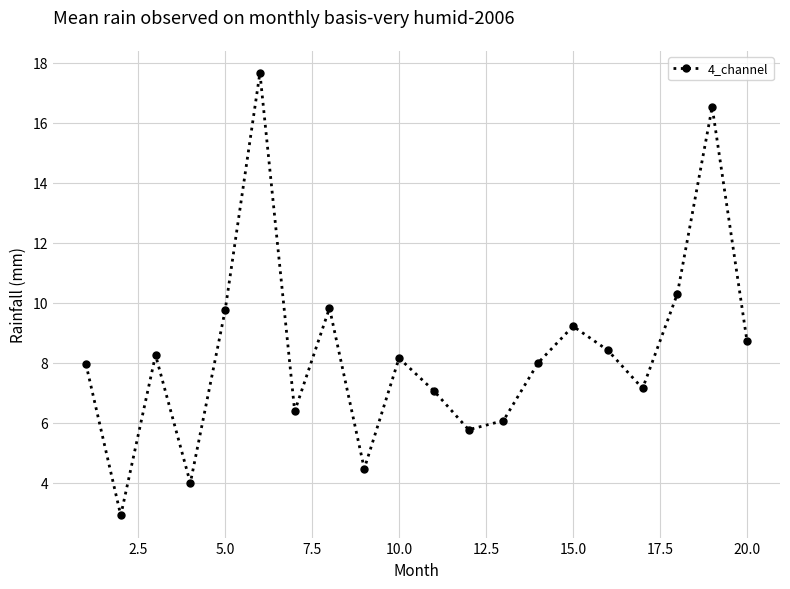

How many points are lower than both their immediate neighbors (excluding endpoints)?

6